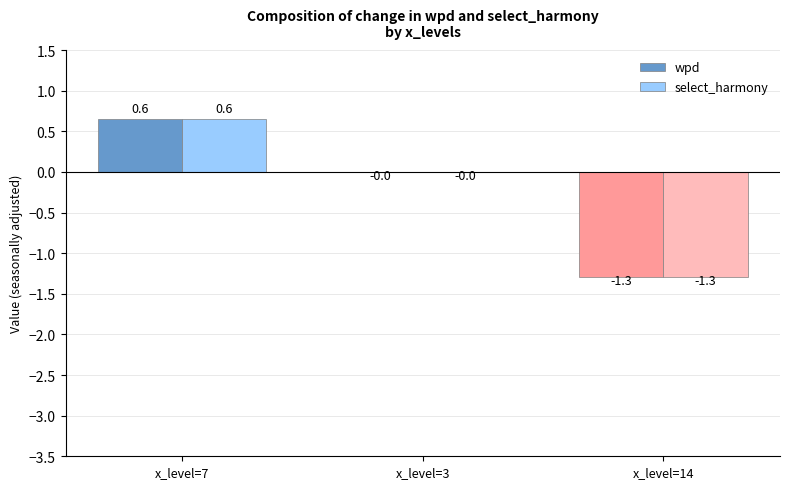

Which category has the highest value in the wpd series?

x_level=7